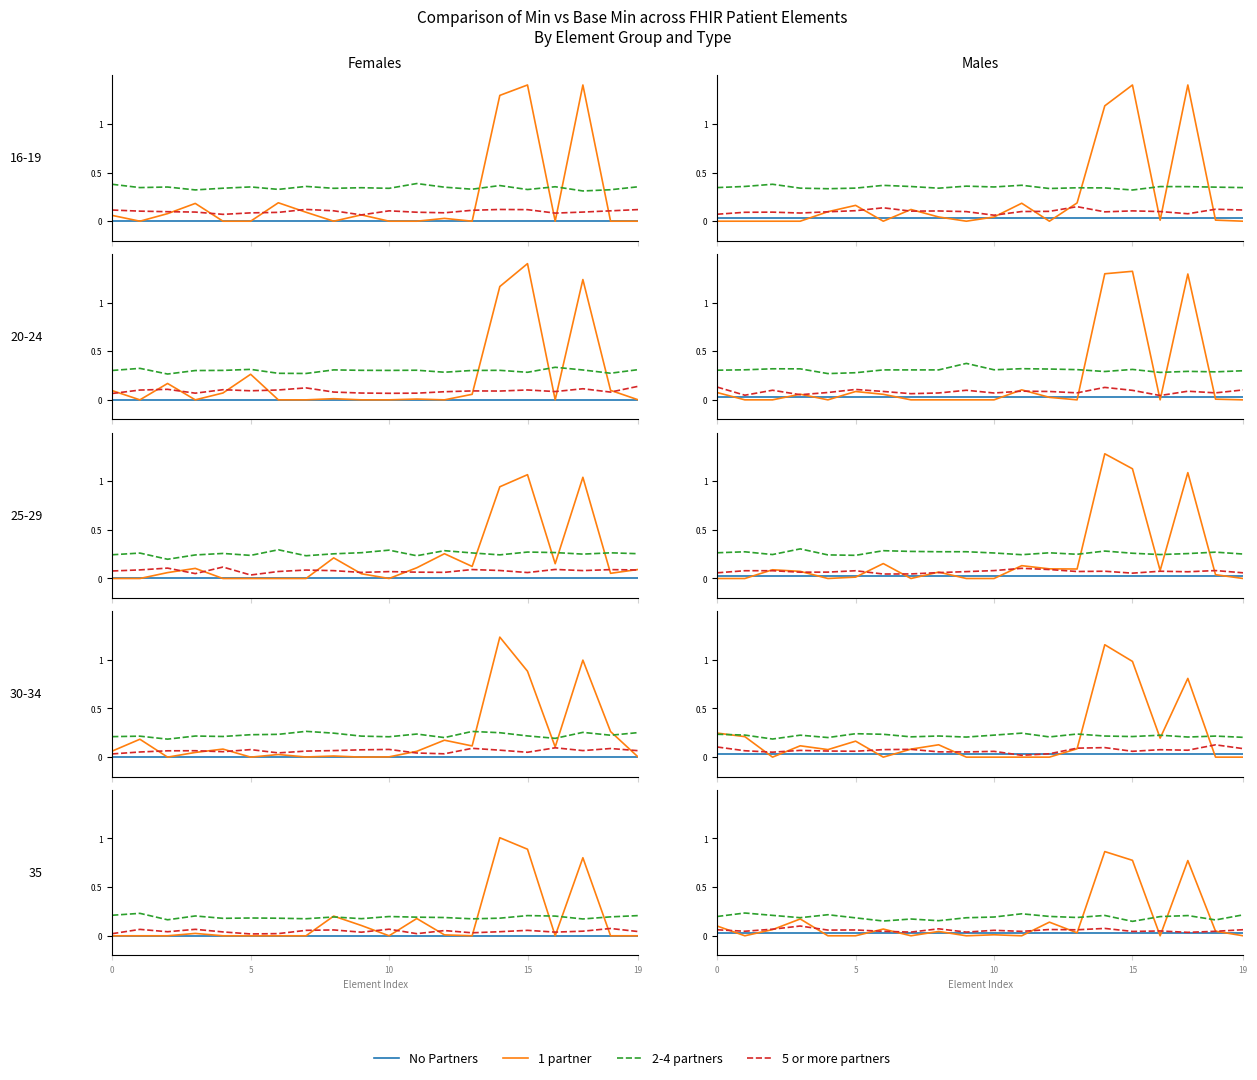

Count the number of categories in the chart.

20